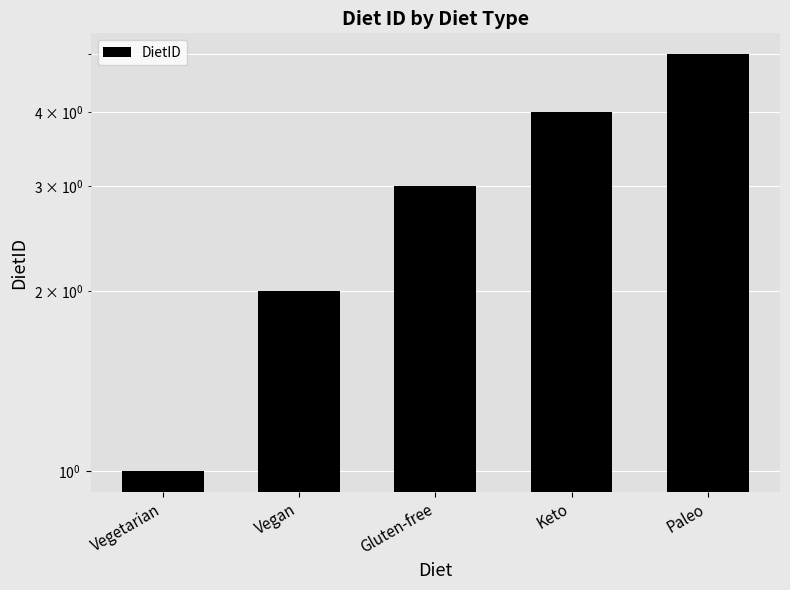

List the labels in order of value, largest first.

Paleo, Keto, Gluten-free, Vegan, Vegetarian